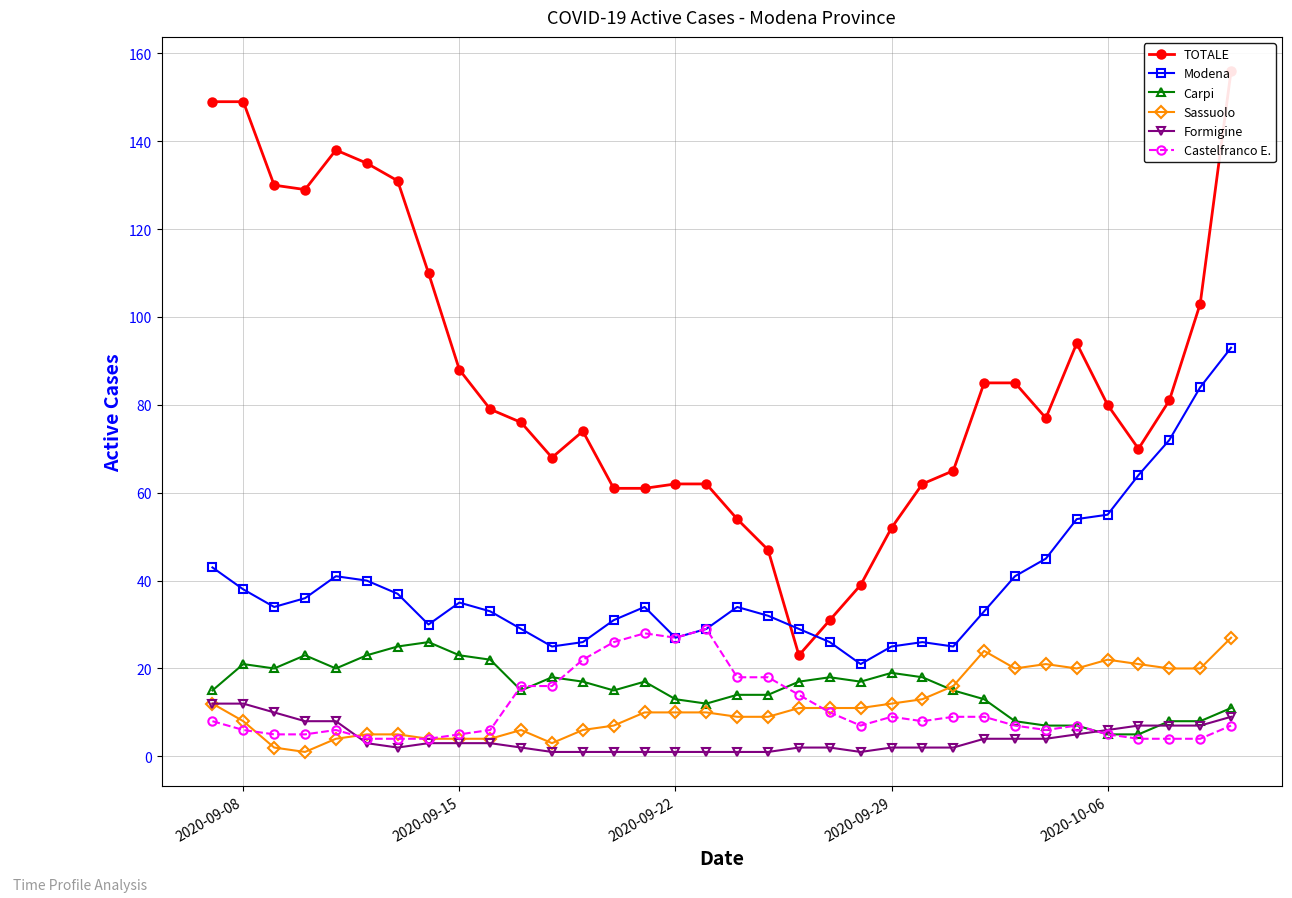

What is the minimum value for Carpi?

5